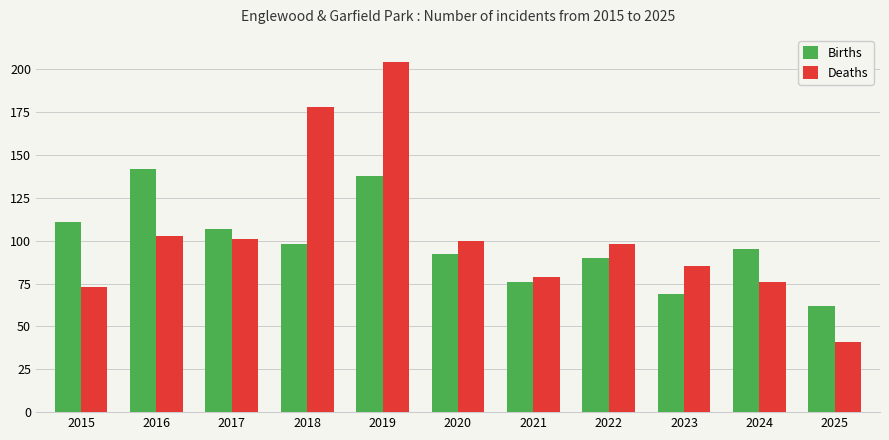

Which series has the largest range (max minus min)?

Deaths